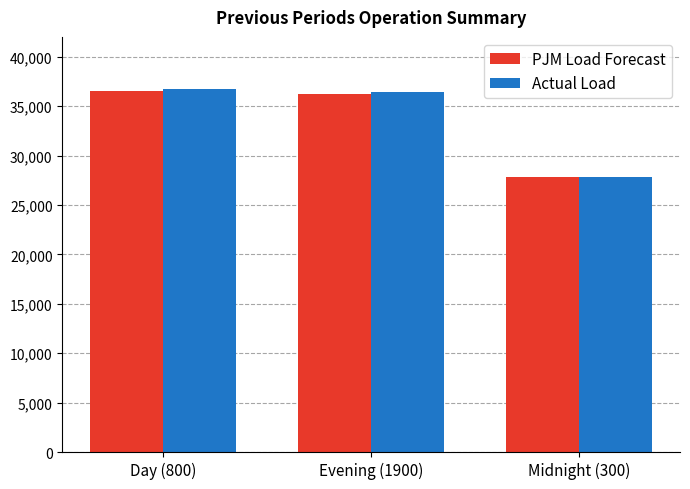

What is the total value across all series at Midnight (300)?

55599